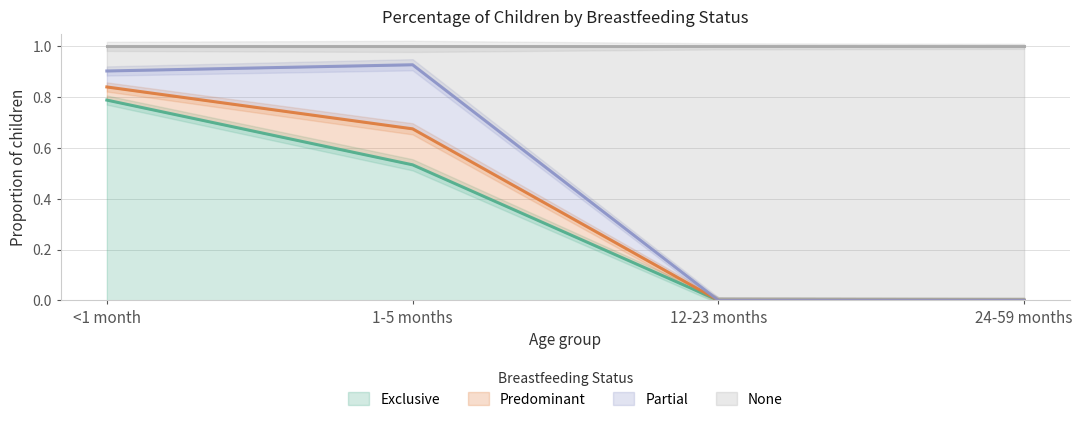

The Exclusive series shows 0.2 at 1-5 months. True or false?

False